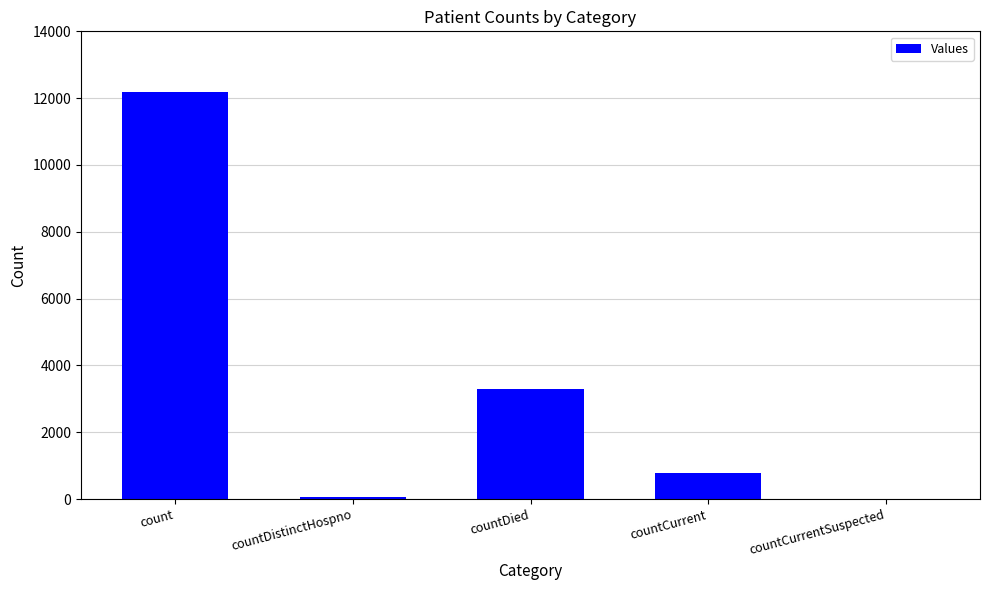

What is the sum of all values?

16302